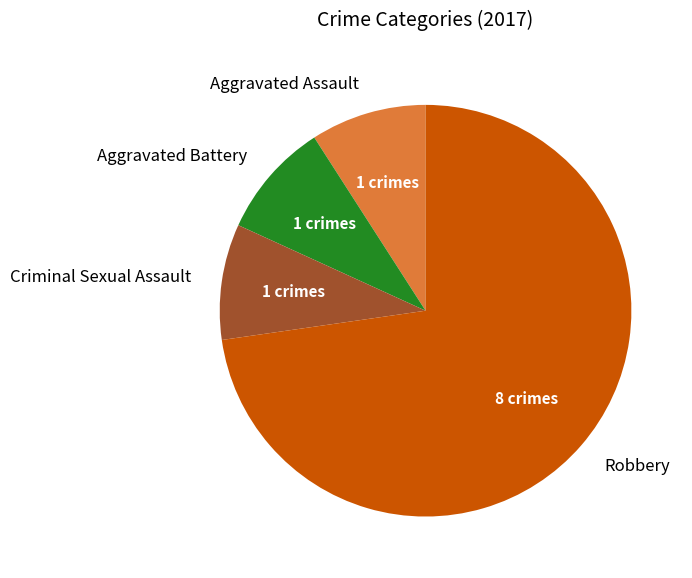

What is the ratio of the value at Aggravated Battery to the value at Criminal Sexual Assault?

1.0